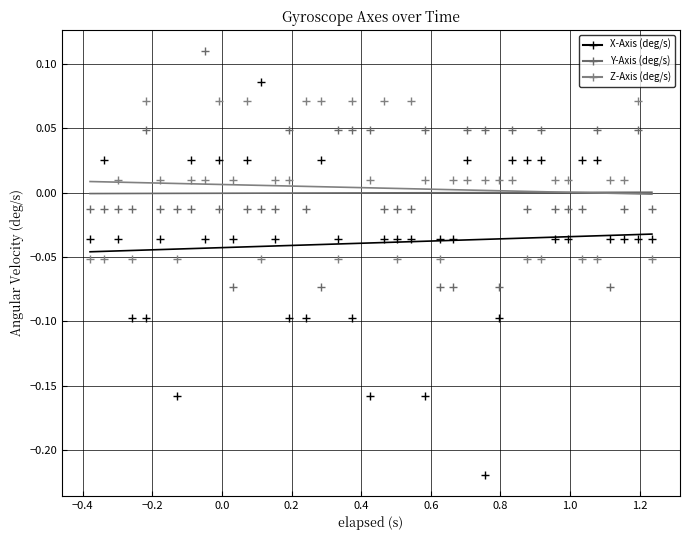

At which label does Y-Axis (deg/s) first exceed 0?

0.2